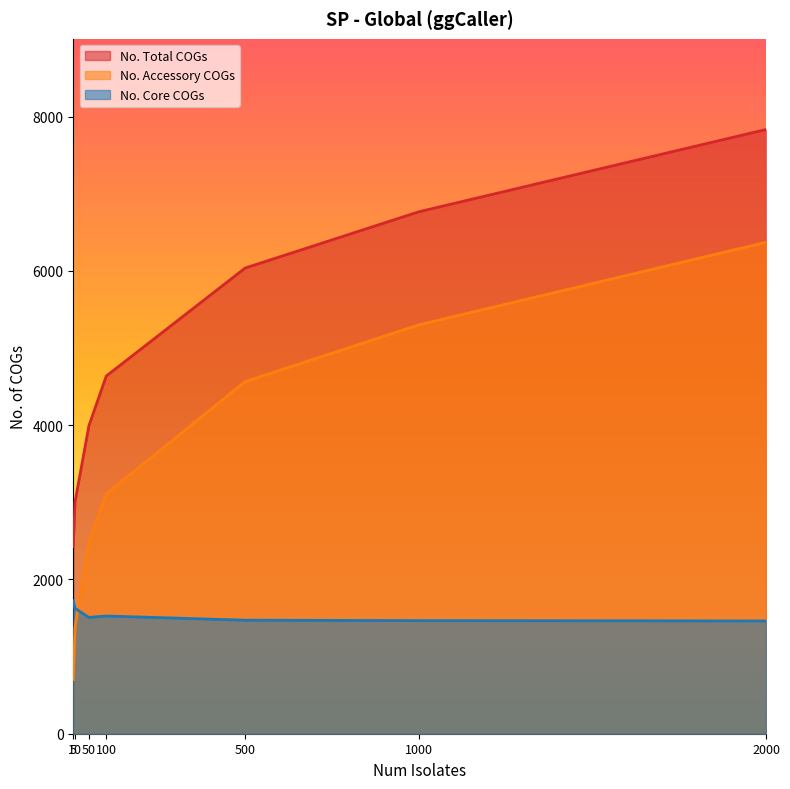

What is the value of the No. Core COGs point at the 2nd from the left?

1625